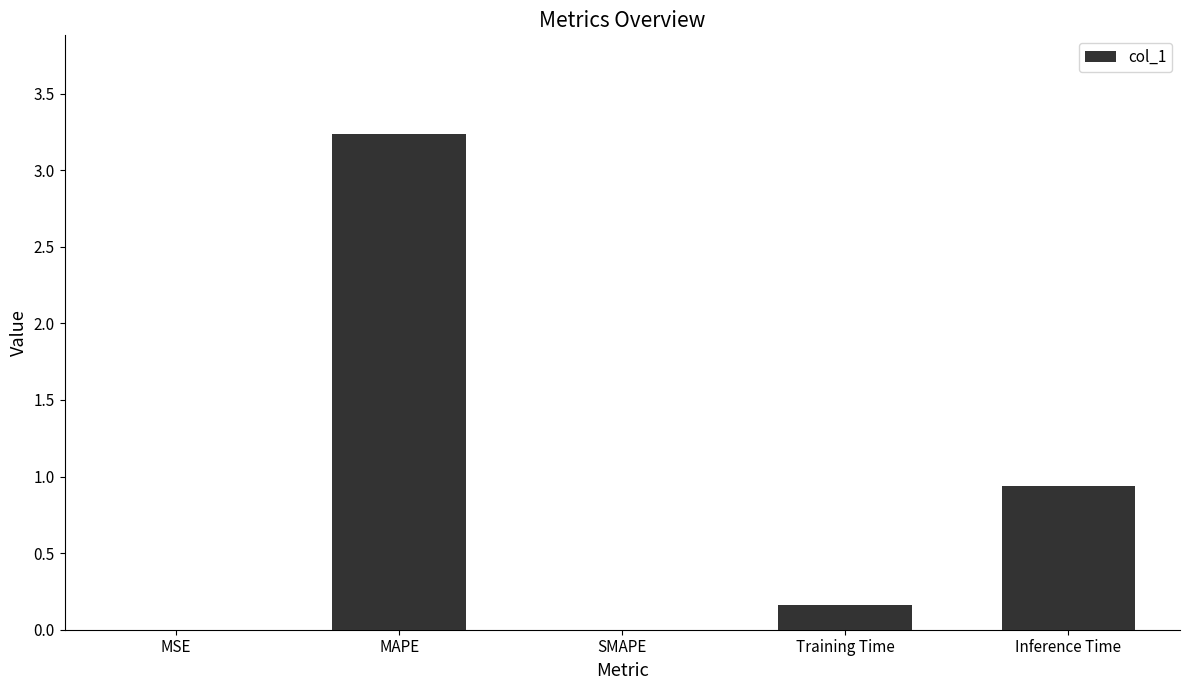

At which category does the chart reach its peak across all series?

MAPE